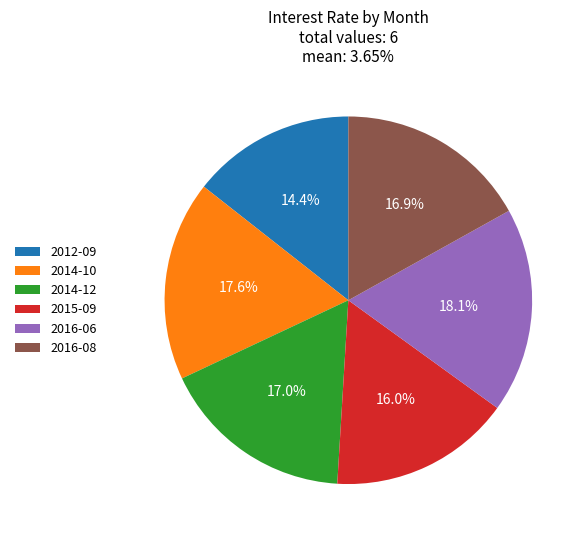

Which has a higher value, 2016-08 or 2012-09?

2016-08